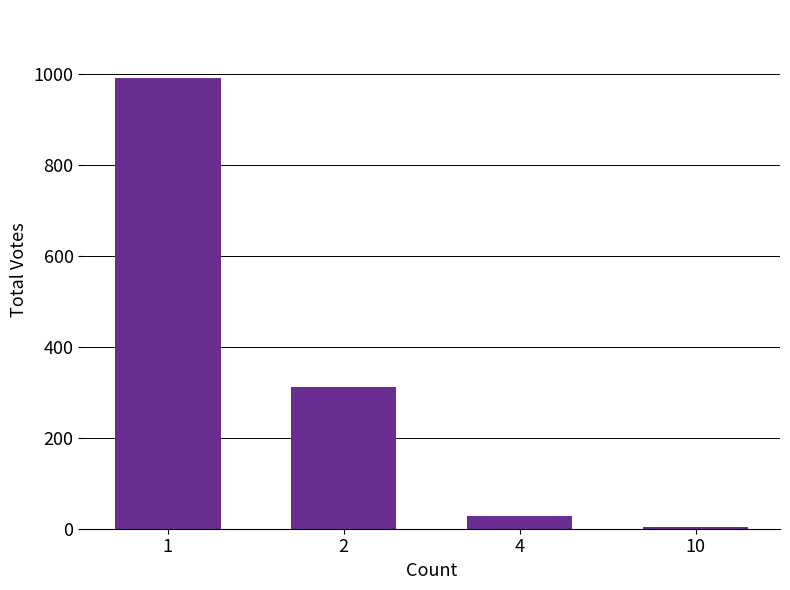

Reading left to right, what are all the values shown in this chart?

992	311	28	3